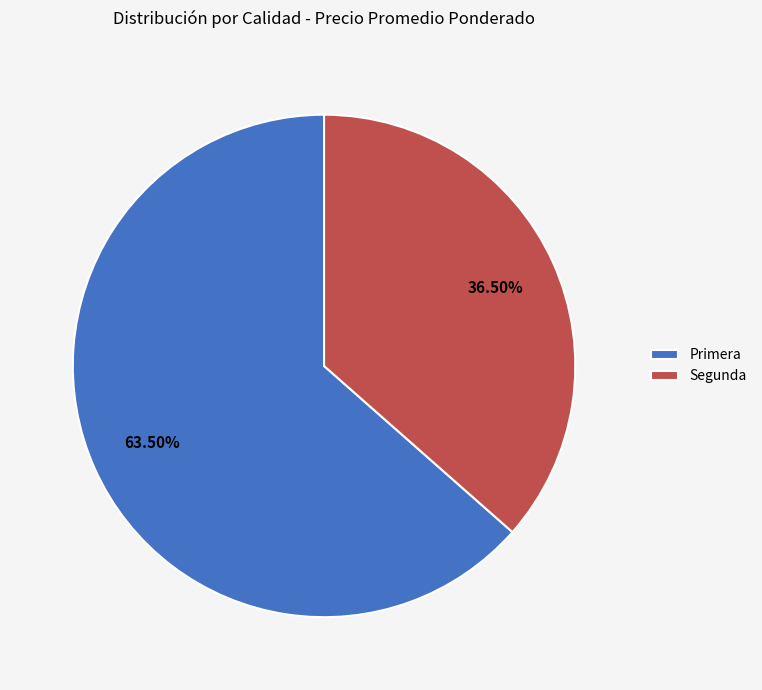

How many slices are in this pie chart?

2